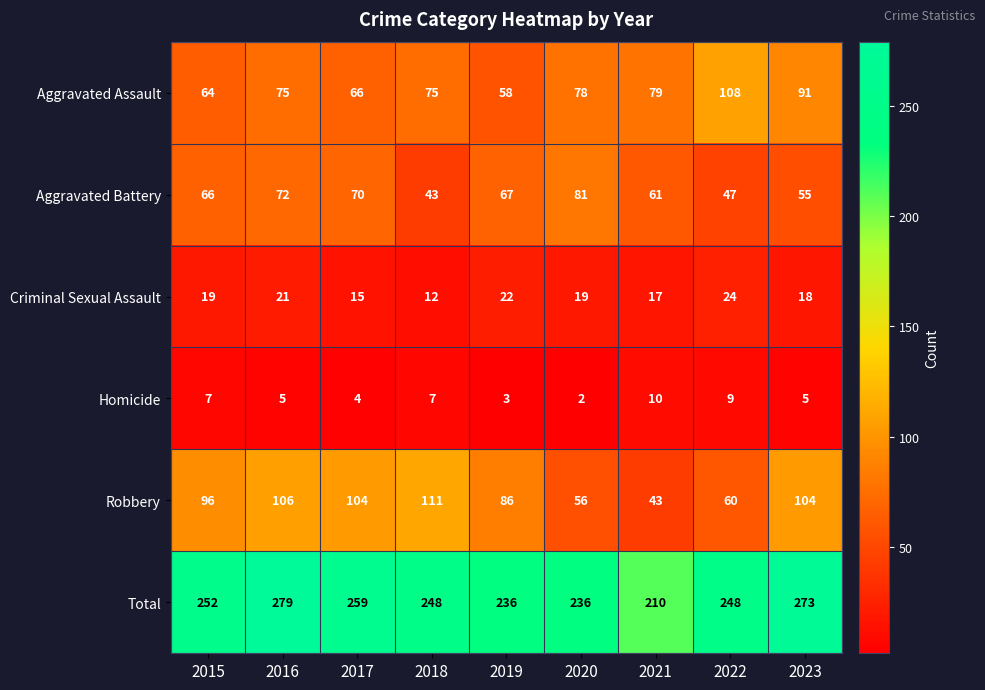

What is the spread (max minus min) of values at 2021?

200